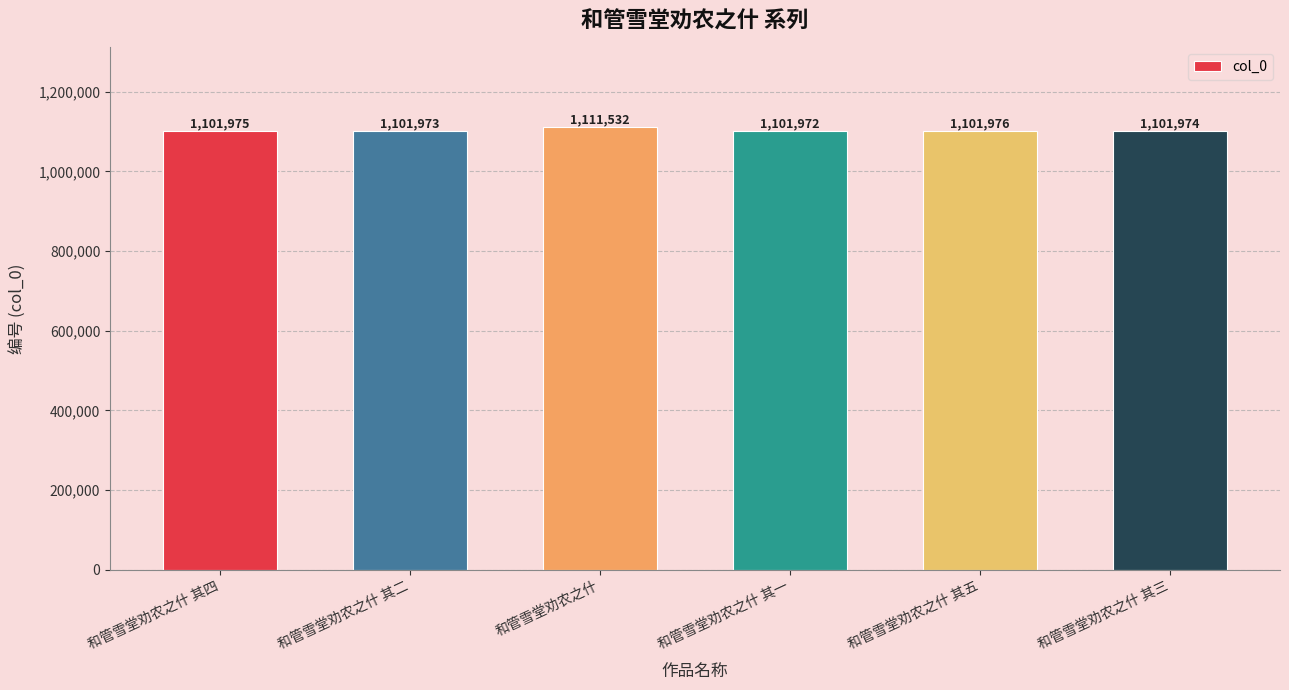

Rank the categories by value from highest to lowest.

和管雪堂劝农之什, 和管雪堂劝农之什 其五, 和管雪堂劝农之什 其四, 和管雪堂劝农之什 其三, 和管雪堂劝农之什 其二, 和管雪堂劝农之什 其一